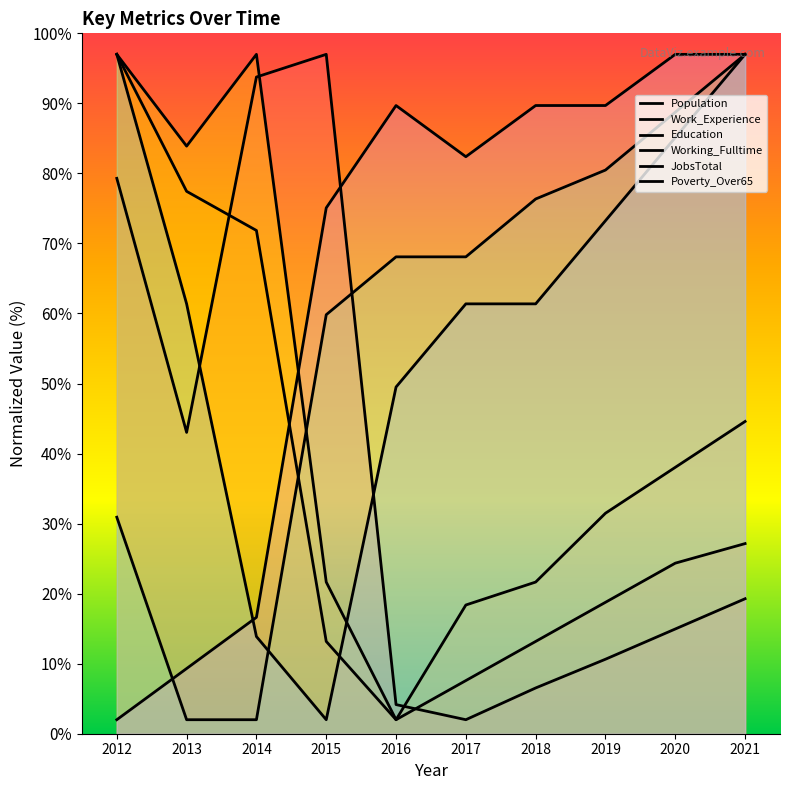

At which category does the chart reach its peak across all series?

2015